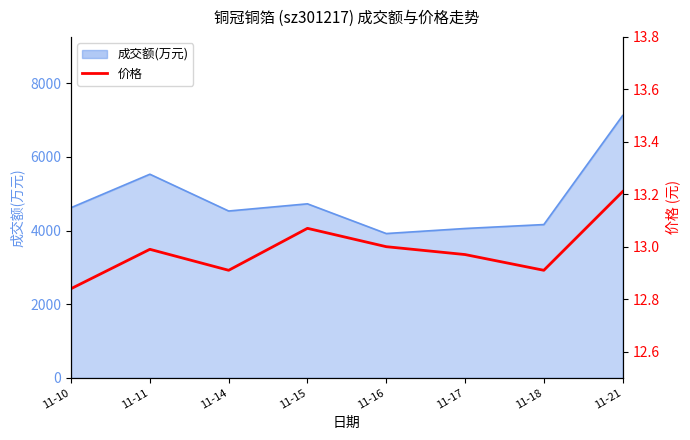

How many points are lower than both their immediate neighbors (excluding endpoints)?

2